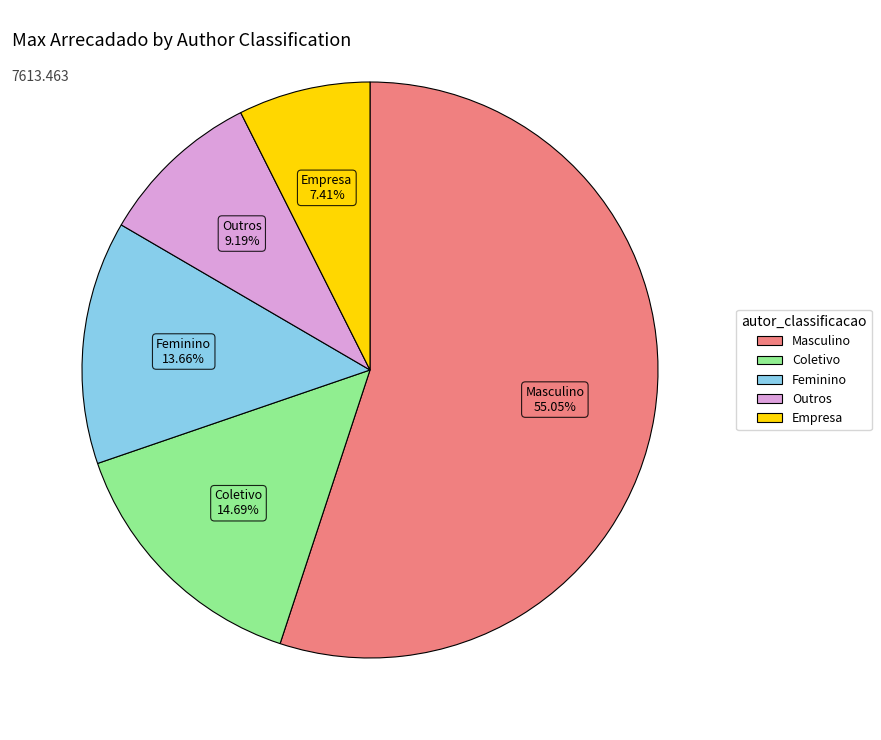

Rank the categories by value from lowest to highest.

Empresa, Outros, Feminino, Coletivo, Masculino